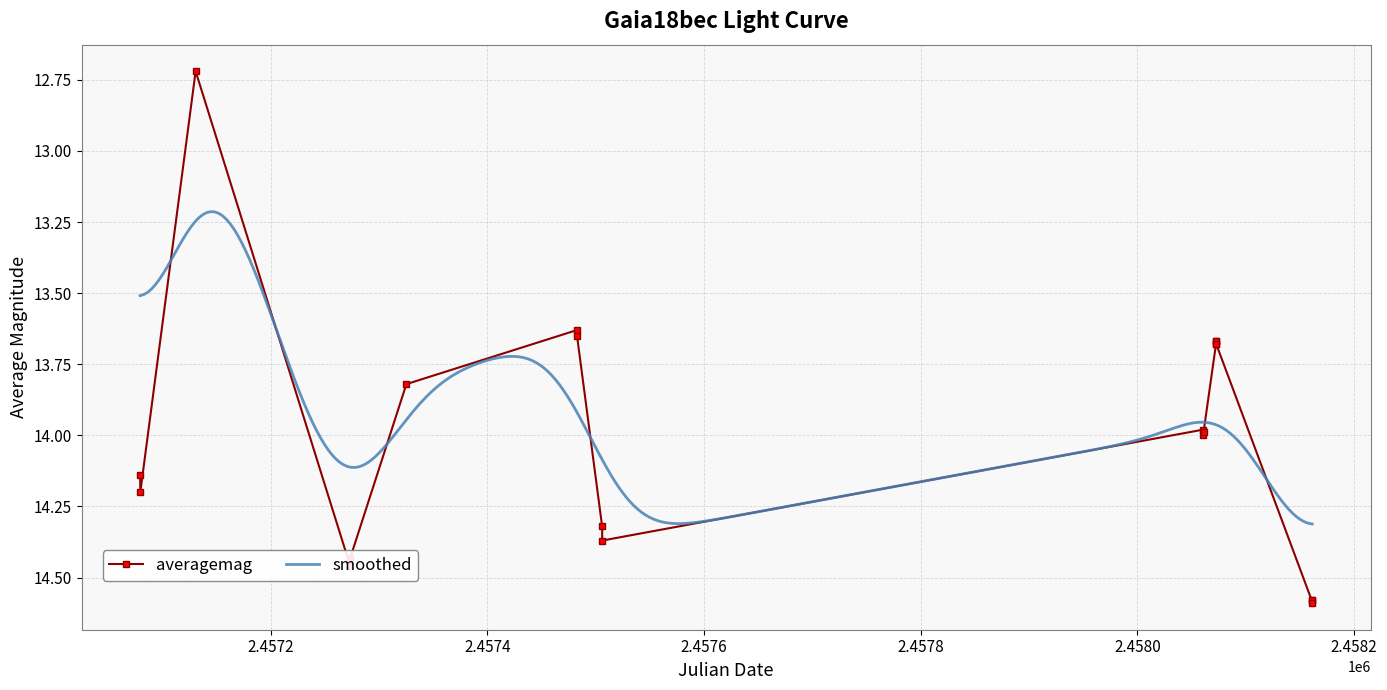

What is the maximum value for averagemag?

14.6